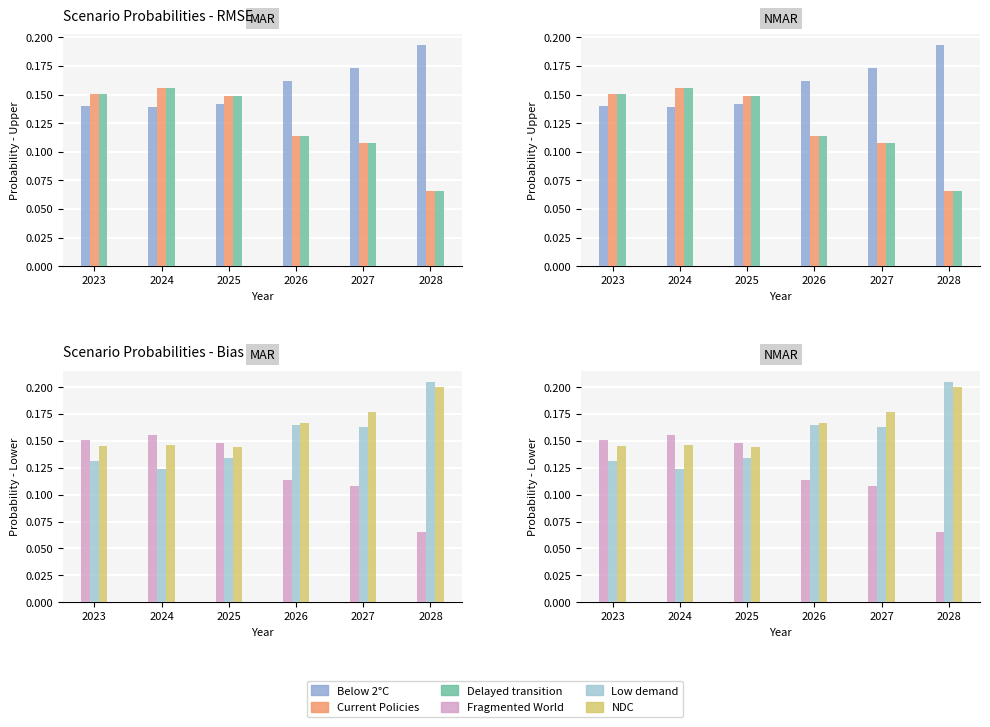

Which series has the largest range (max minus min)?

Fragmented World